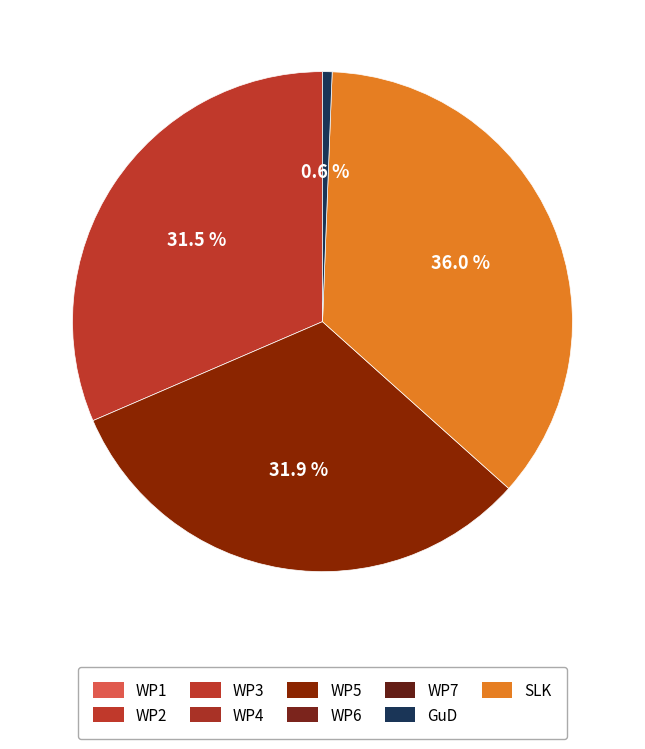

Does any single category account for the majority?

No